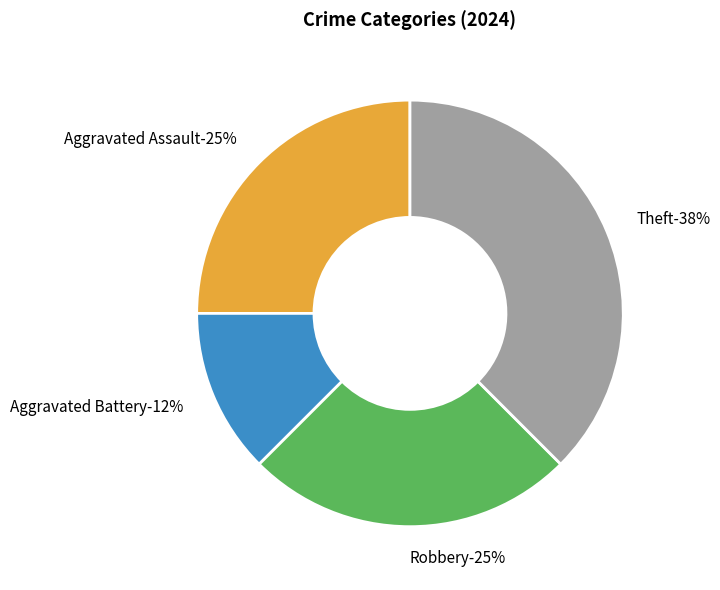

Is it true that Robbery is 19% of the pie?

False